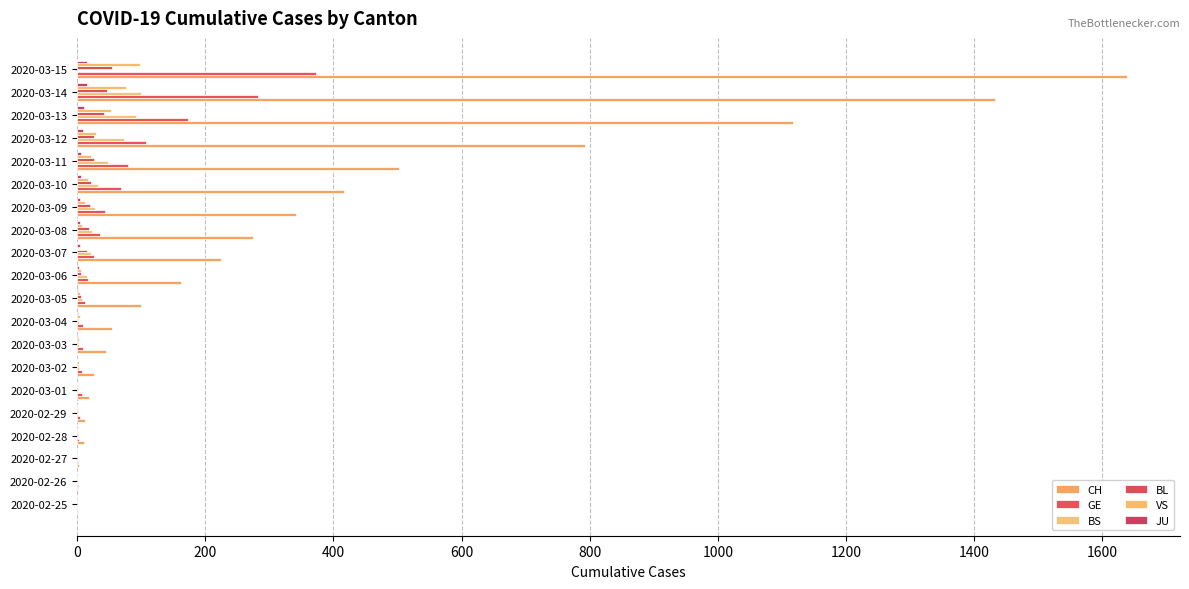

What is the difference between the maximum and second lowest values in the VS series?

98